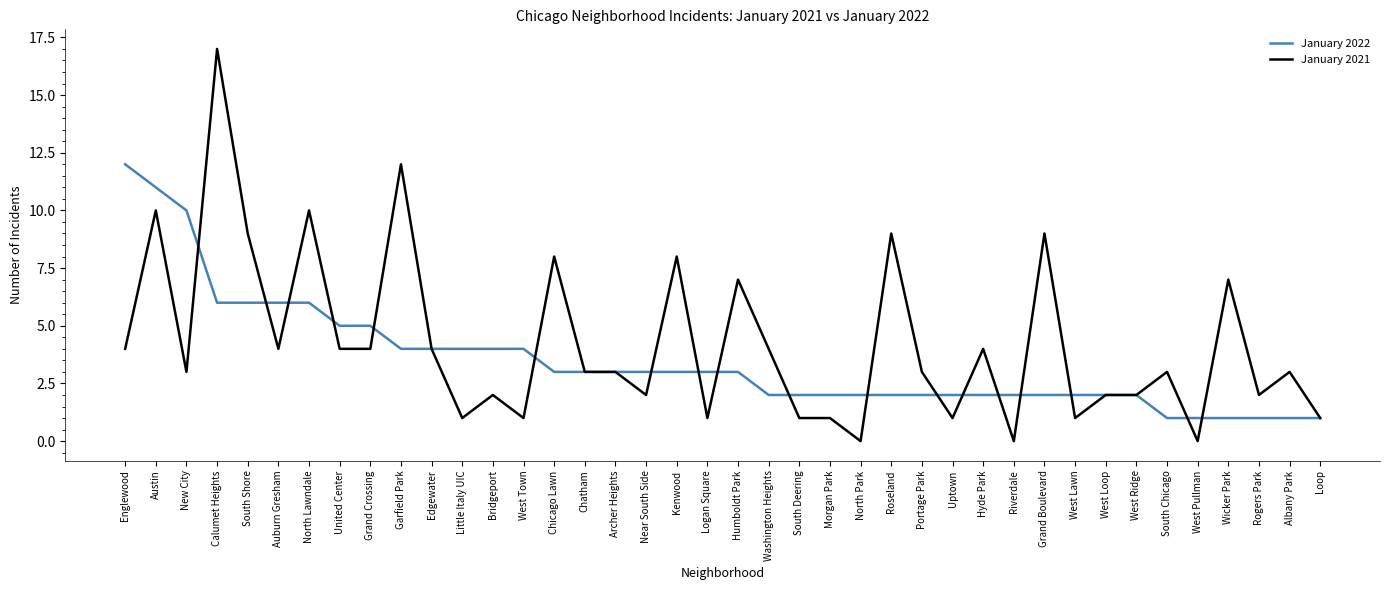

How many distinct data groups are displayed?

2